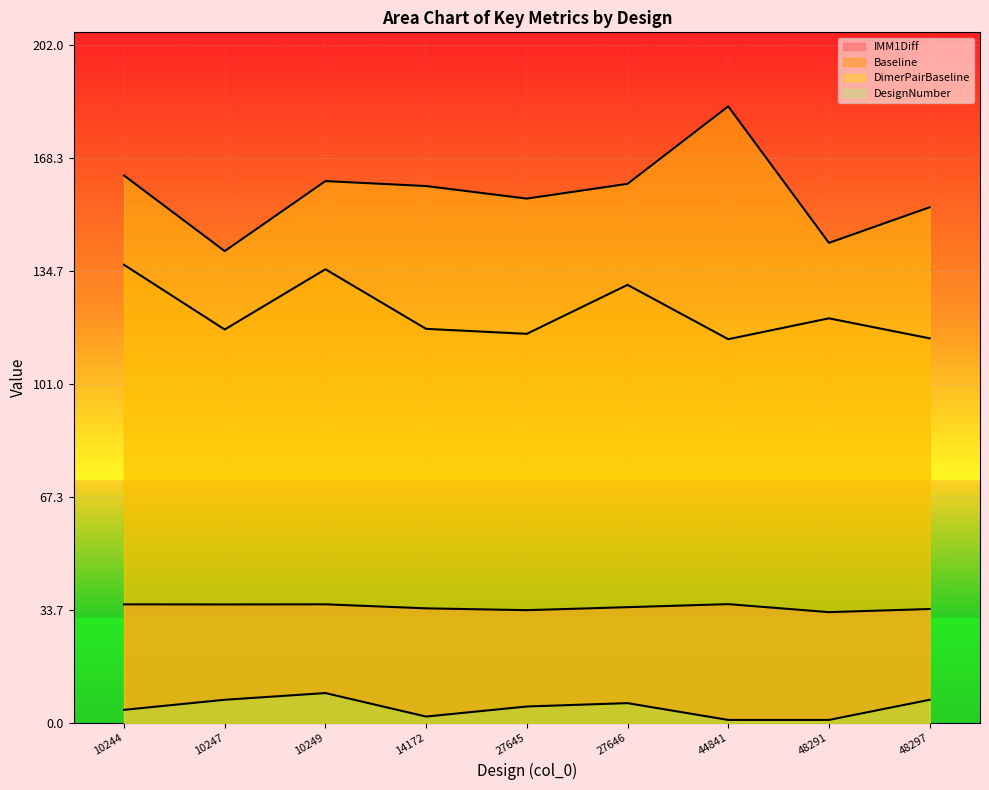

Which series has the largest range (max minus min)?

DimerPairBaseline